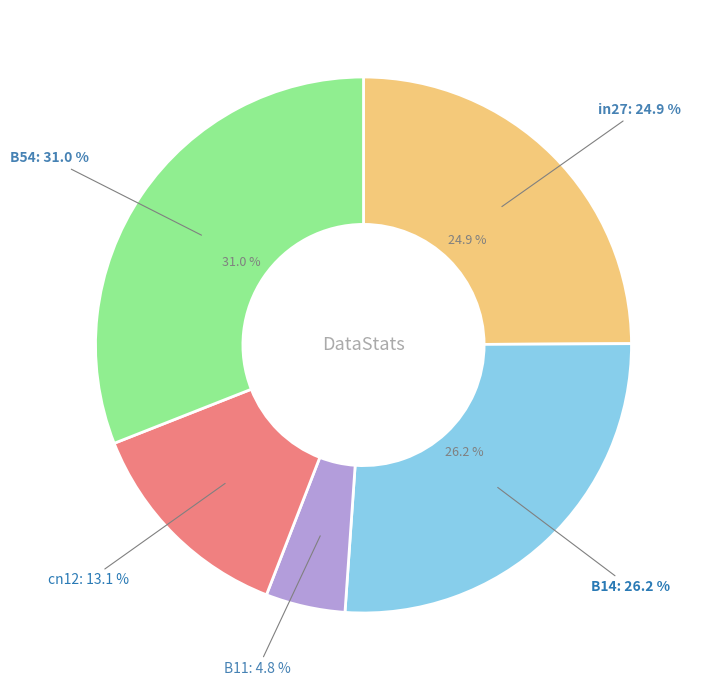

How much of the chart is everything except B54?

69.0%